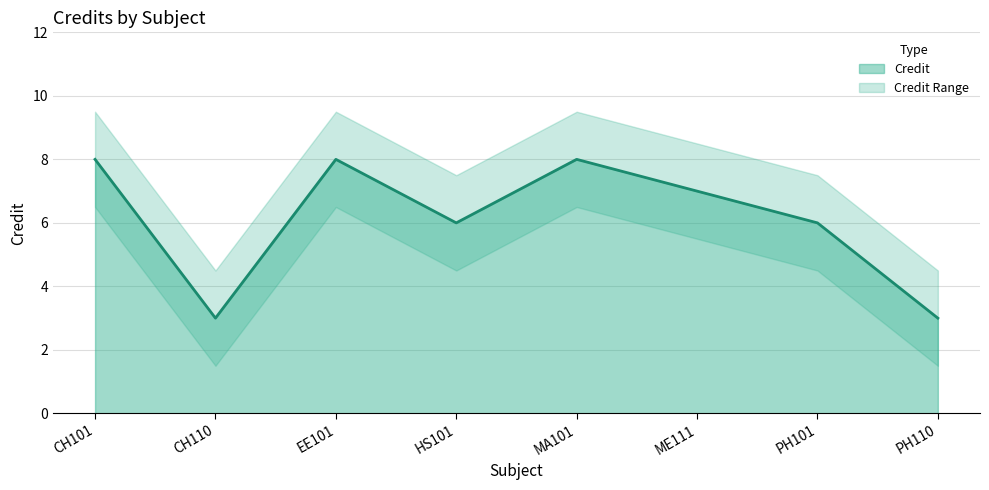

Reading right to left, extract all data points from this chart.

PH110=3	PH101=6	ME111=7	MA101=8	HS101=6	EE101=8	CH110=3	CH101=8